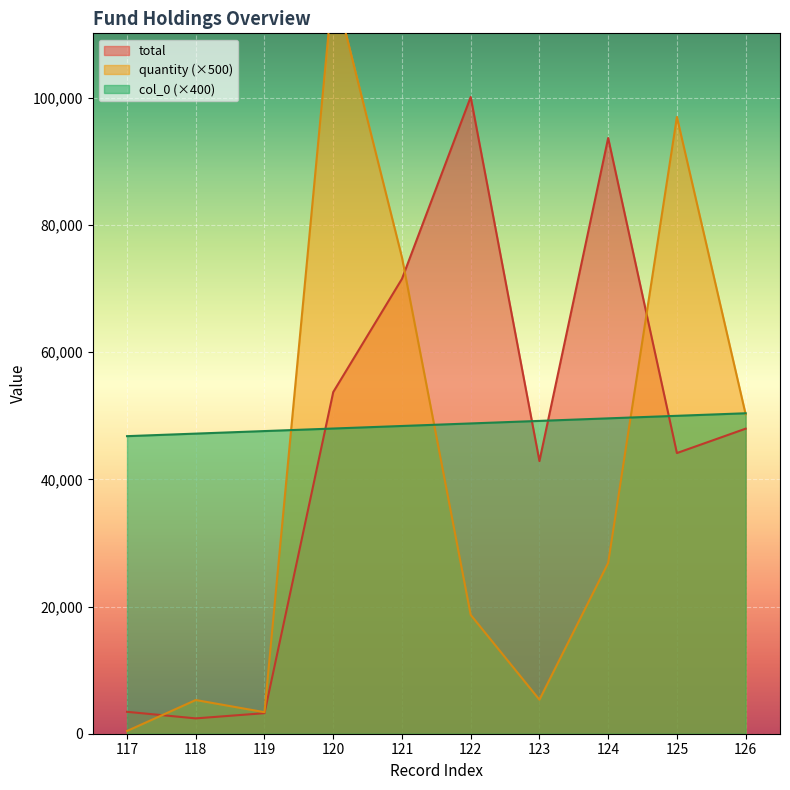

Does the chart display data point markers on the line(s)?

No